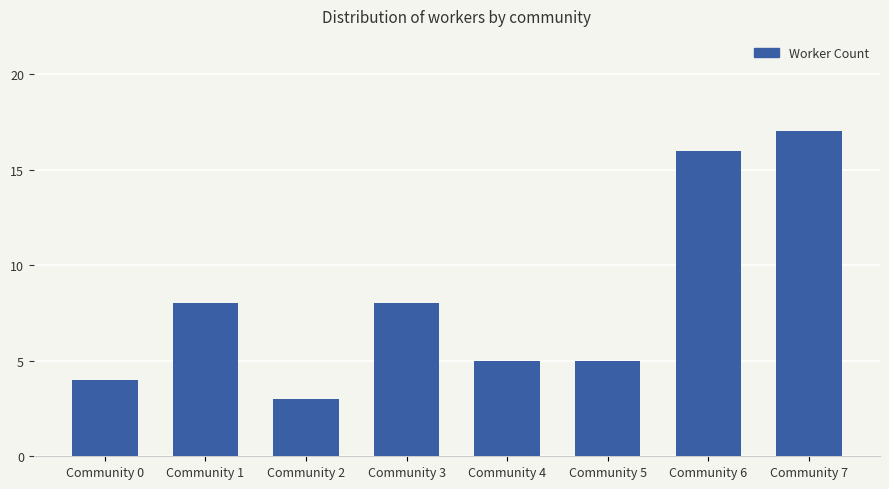

Is it true that the value at Community 4 is 3?

False